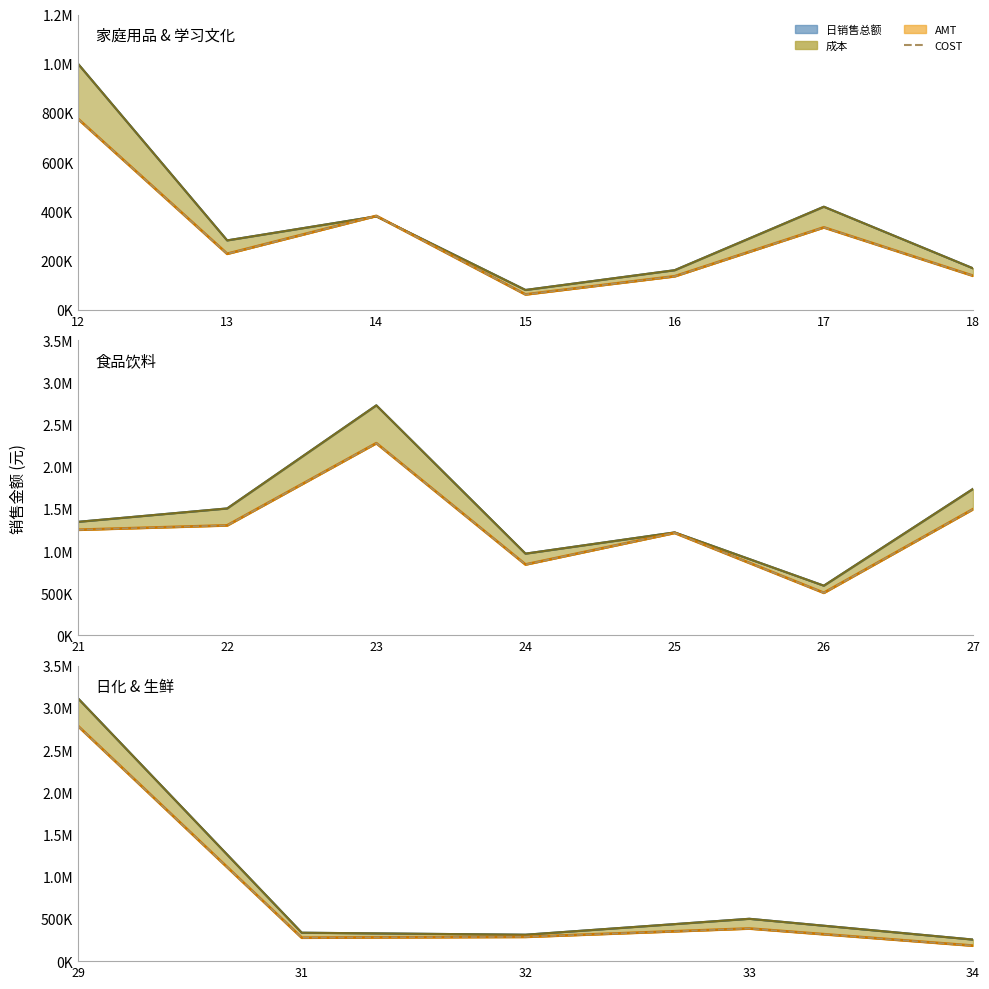

What is the value of the 5th point from the left?

183355.7